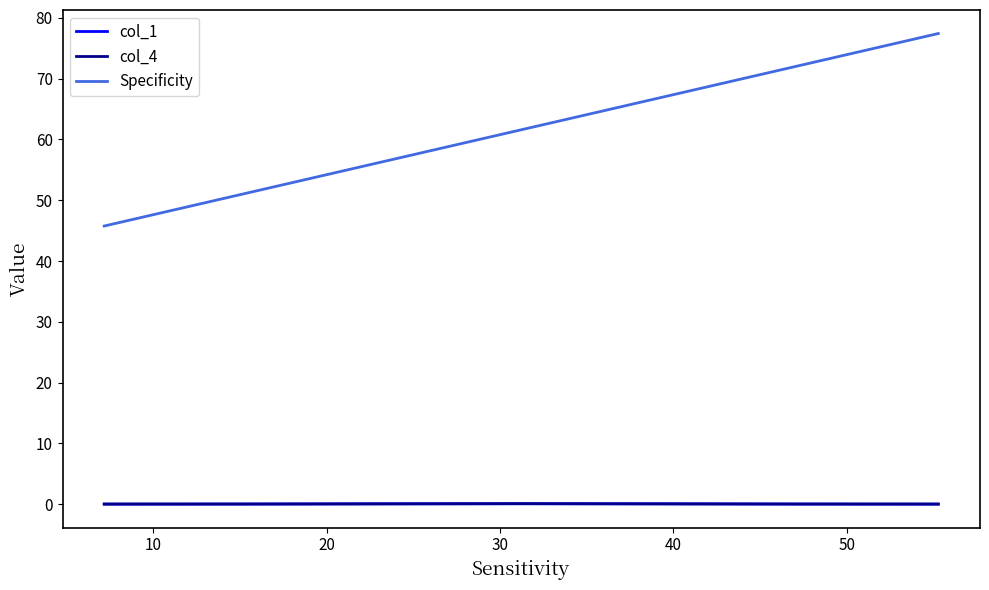

Which series has the largest range (max minus min)?

Specificity